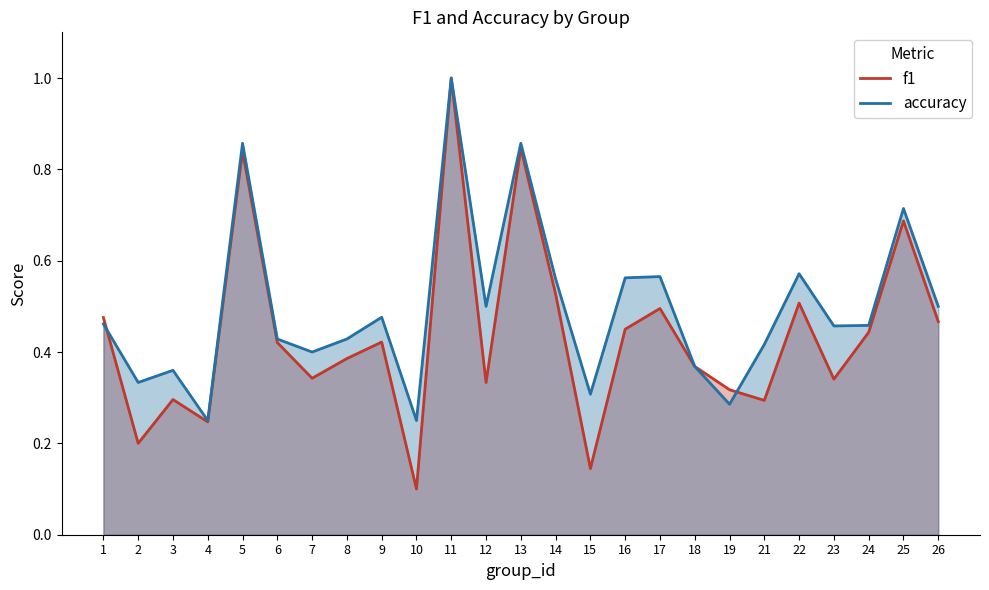

The value of accuracy at 19 is 0.3. True or false?

True